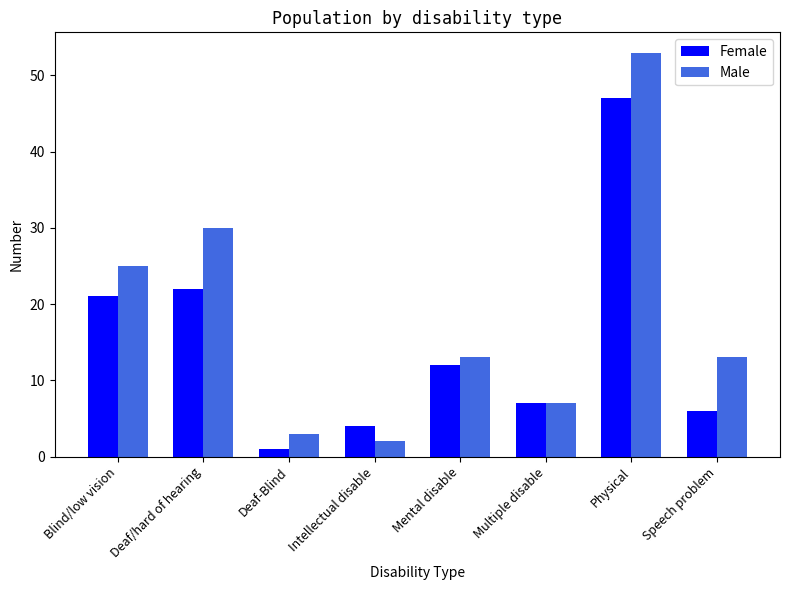

What is the difference between the highest and lowest values at Intellectual disable?

2